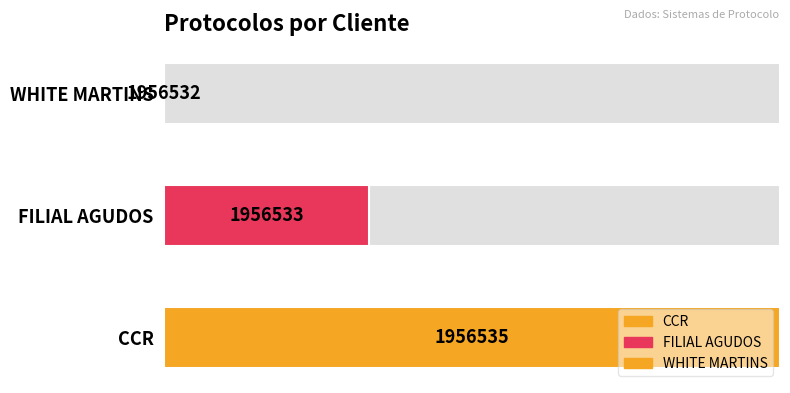

What is the difference between the maximum and minimum values?

100.0